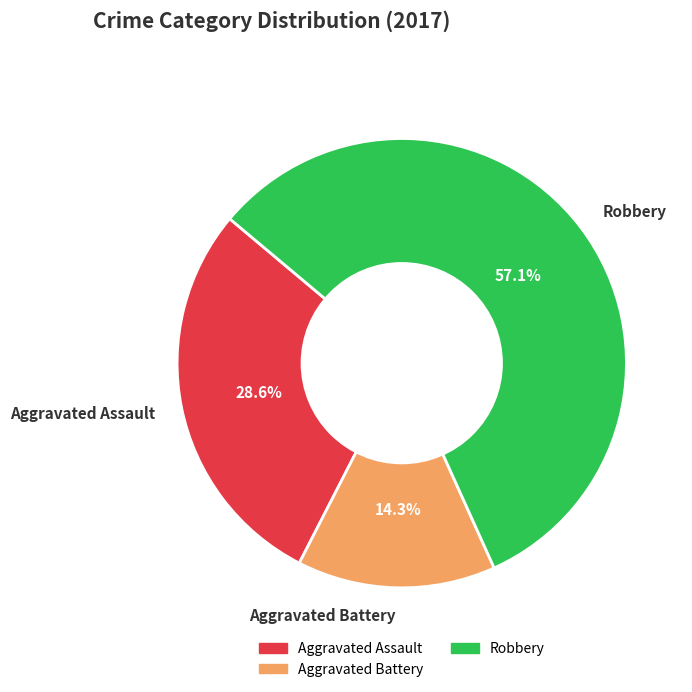

How many segments does this pie chart have?

3